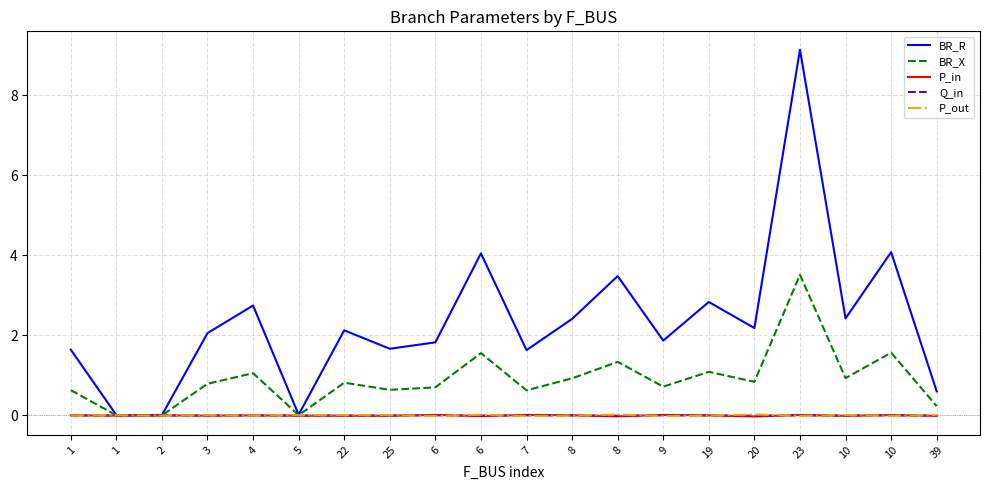

Does the chart display data point markers on the line(s)?

No